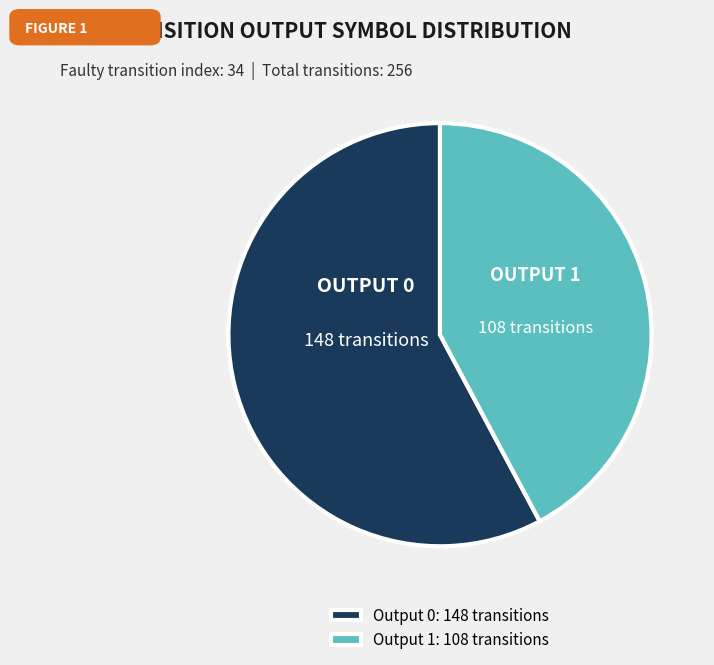

Combined, do Output 0: 148 transitions and Output 1: 108 transitions account for over 50%?

Yes